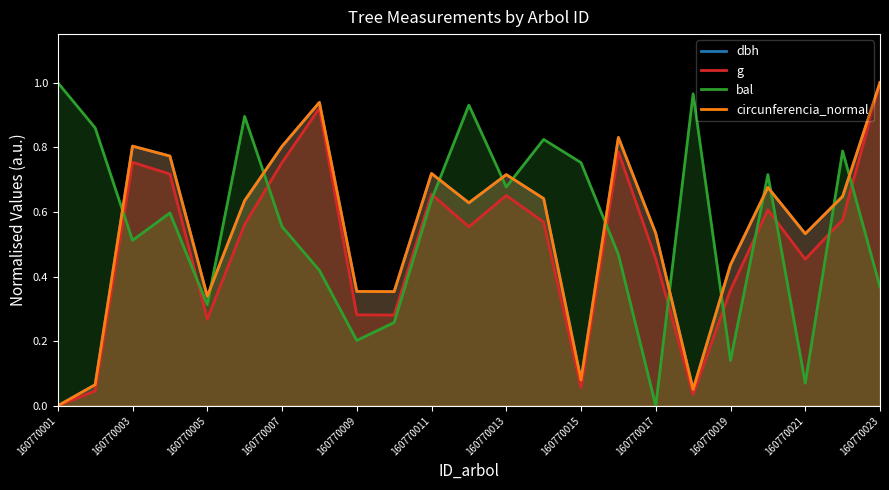

What is the difference between the maximum and second lowest values in the circunferencia_normal series?

0.9